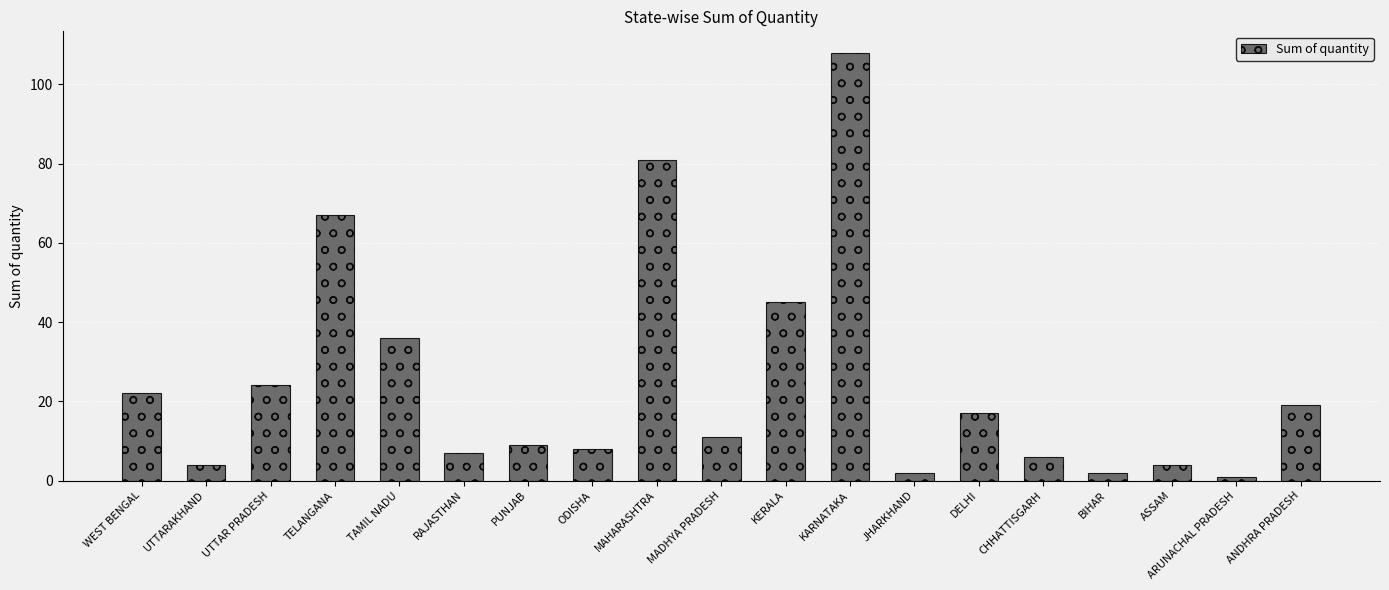

Which label corresponds to the smallest value in the chart?

ARUNACHAL PRADESH